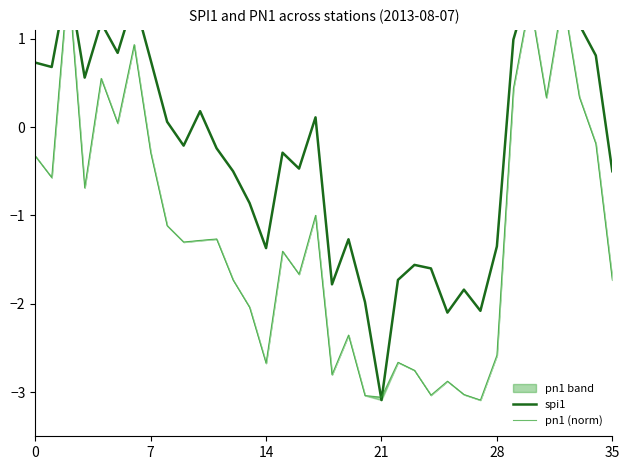

At how many categories does at least one series exceed 1?

7